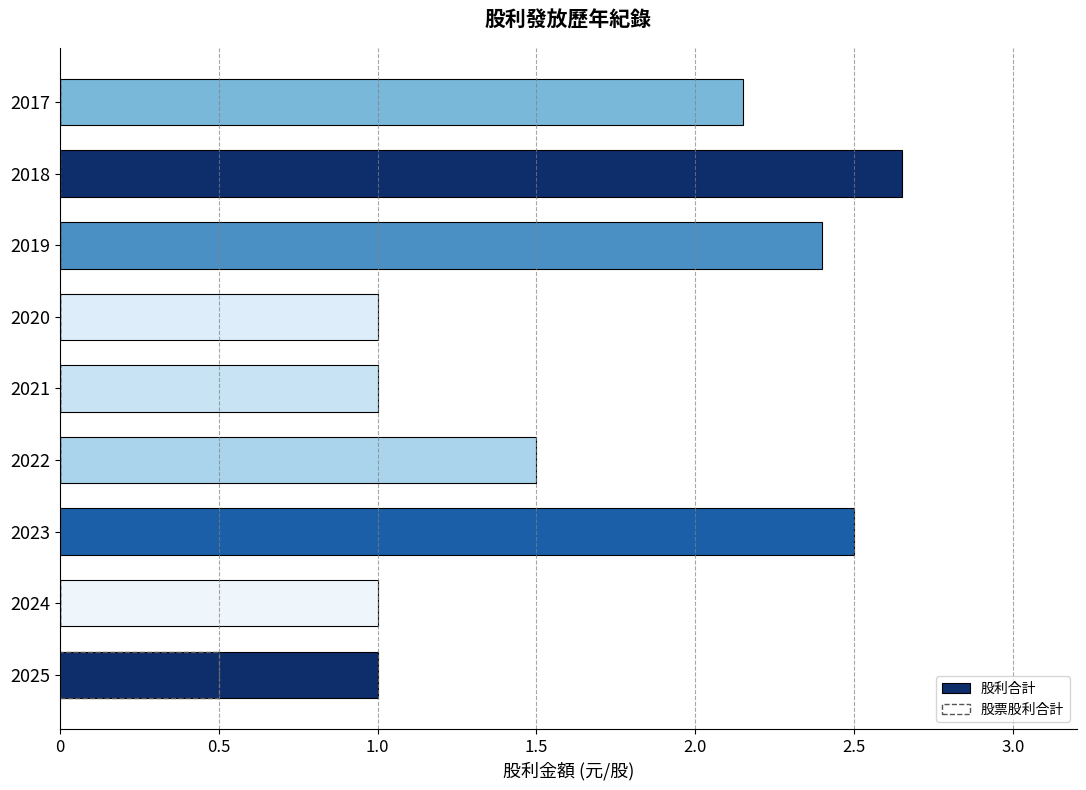

At how many categories does at least one series exceed 1?

5